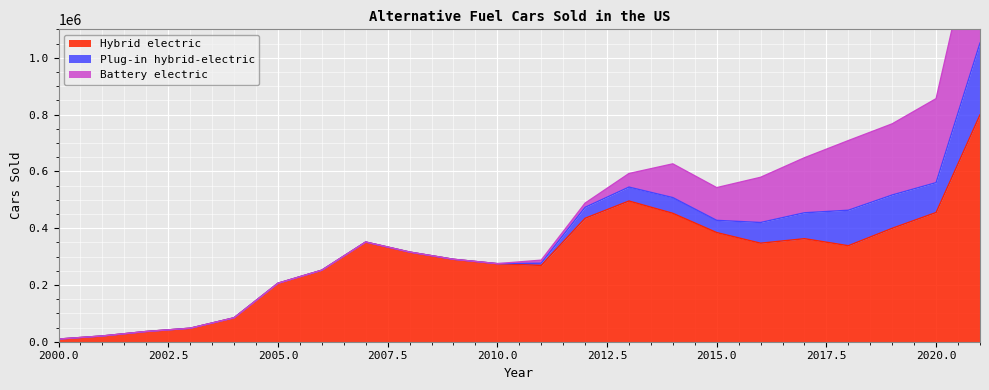

How many positive values does the Plug-in hybrid-electric series have?

12